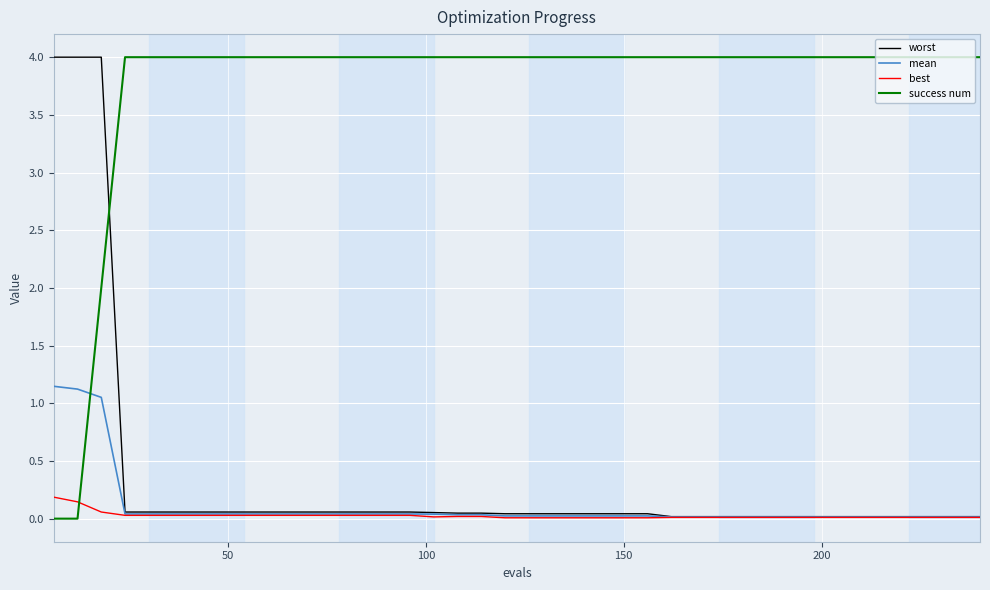

Which series has the largest total across all categories?

success num